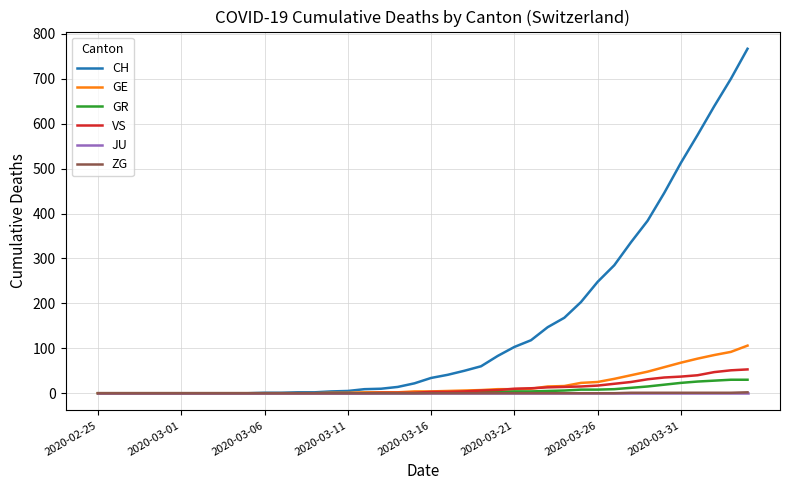

How many categories are shown in the chart?

40